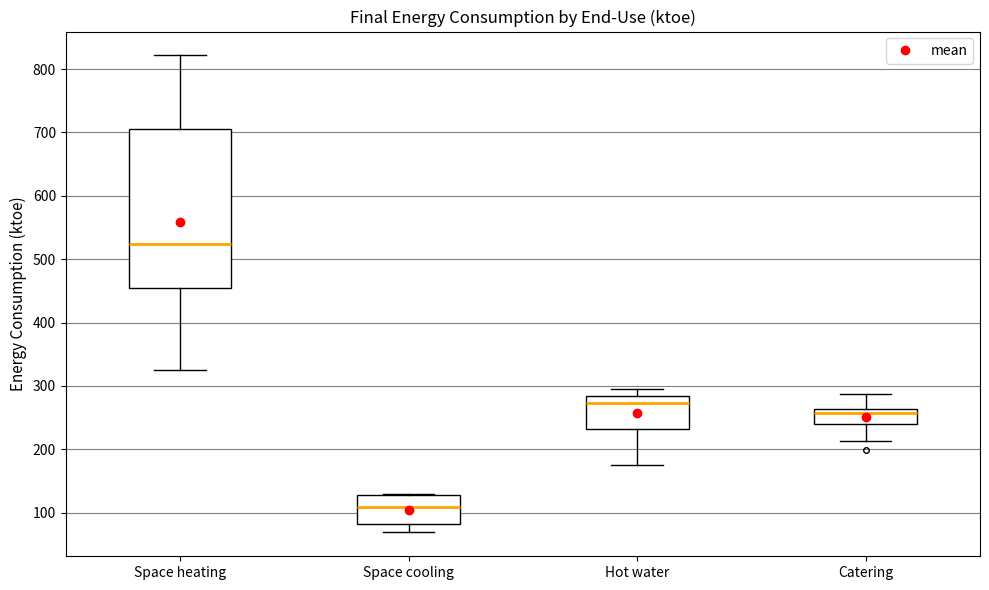

Which box is the tallest, from its lower edge to its upper edge?

Space heating